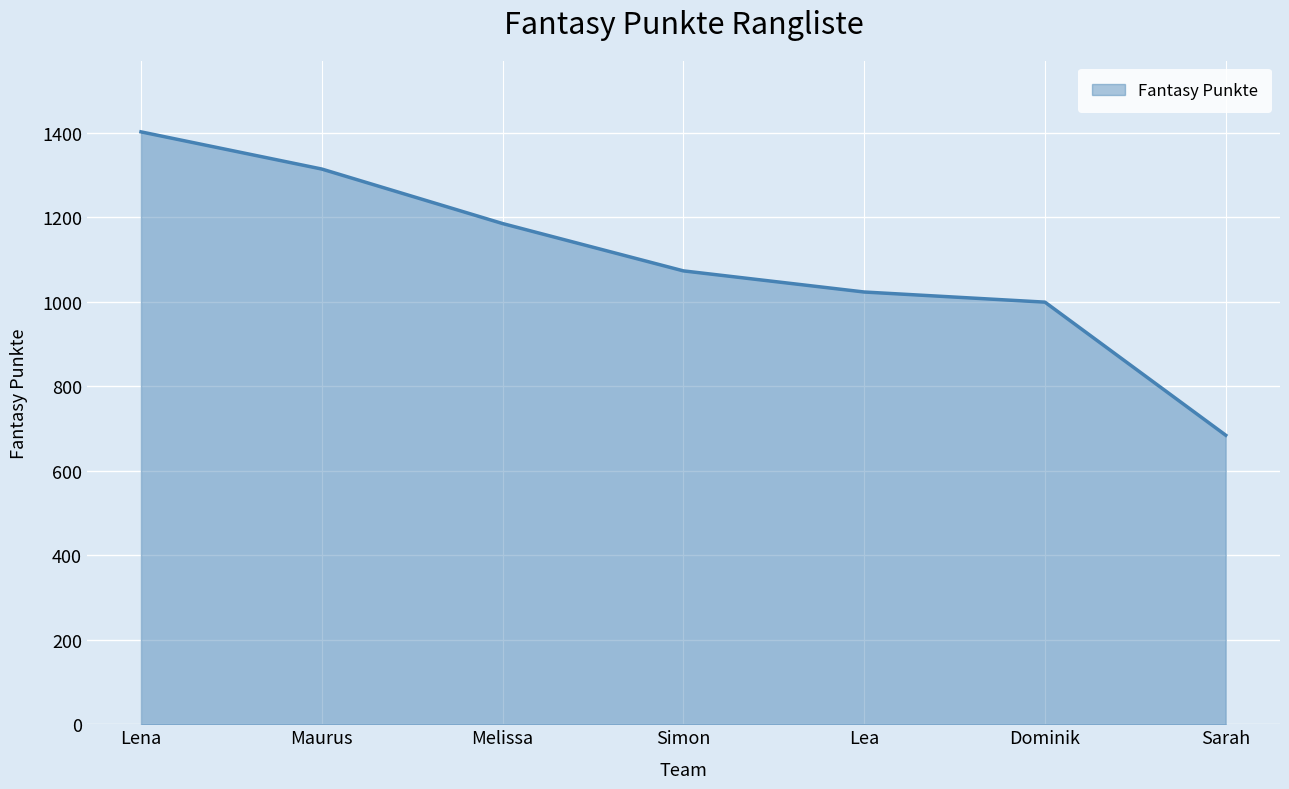

Which has a higher value, Melissa or Simon?

Melissa